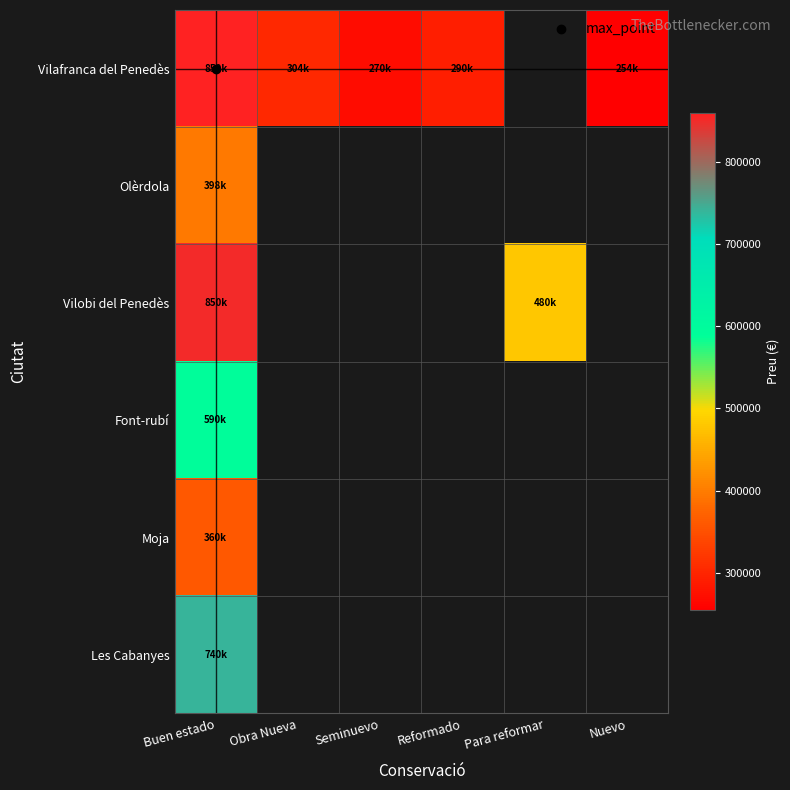

What is the highest value of the Font-rubí series?

590000.0